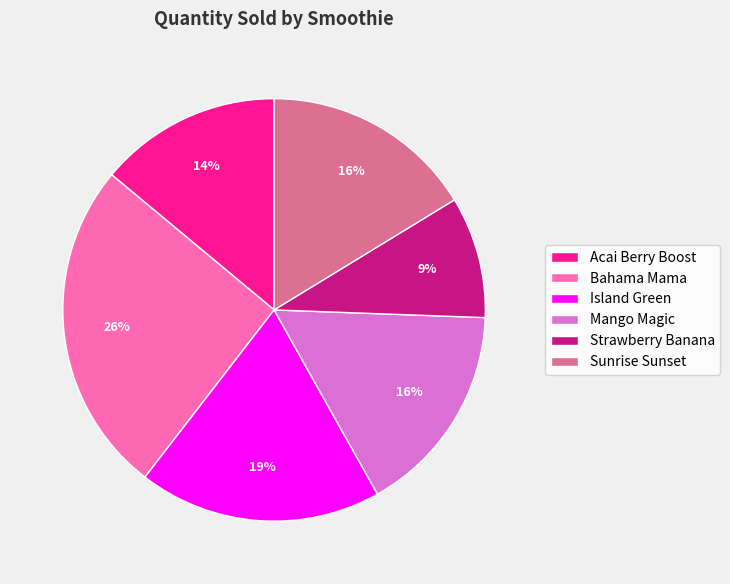

Between Acai Berry Boost and Bahama Mama, which is larger?

Bahama Mama